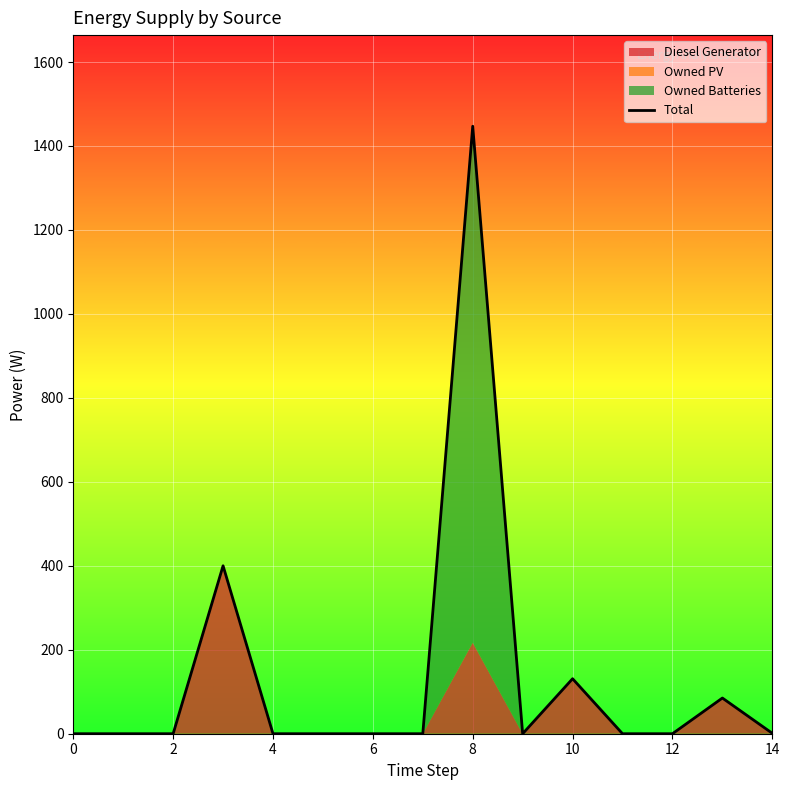

The value of Total at 4 is -529. True or false?

False